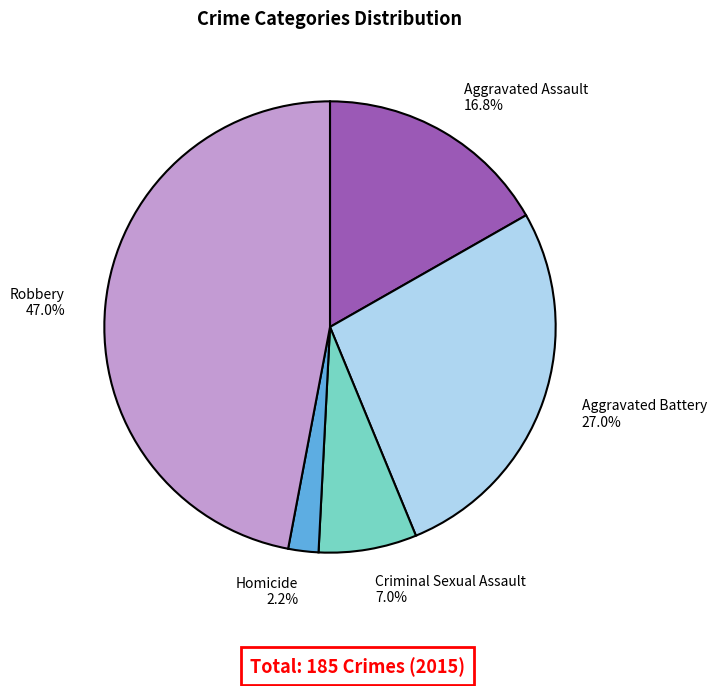

True or false: Robbery accounts for 41% of the total.

False